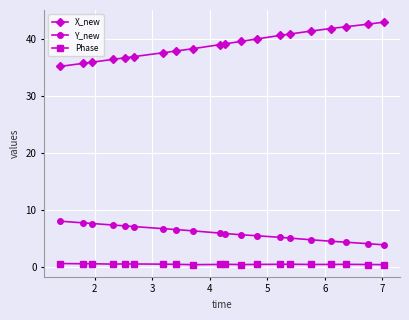

Does the chart have visible grid lines?

Yes